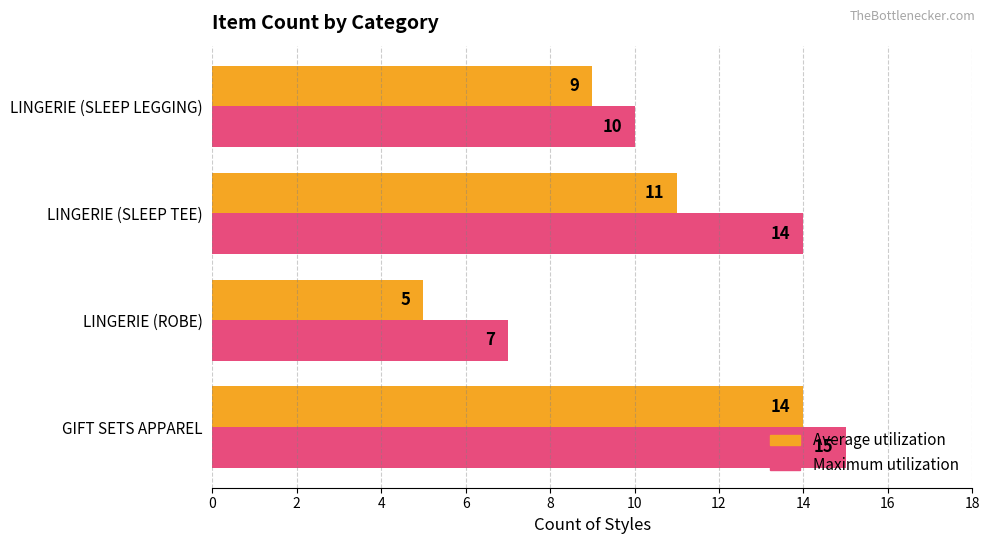

True or false: Maximum utilization has a value of 15 at GIFT SETS APPAREL.

True